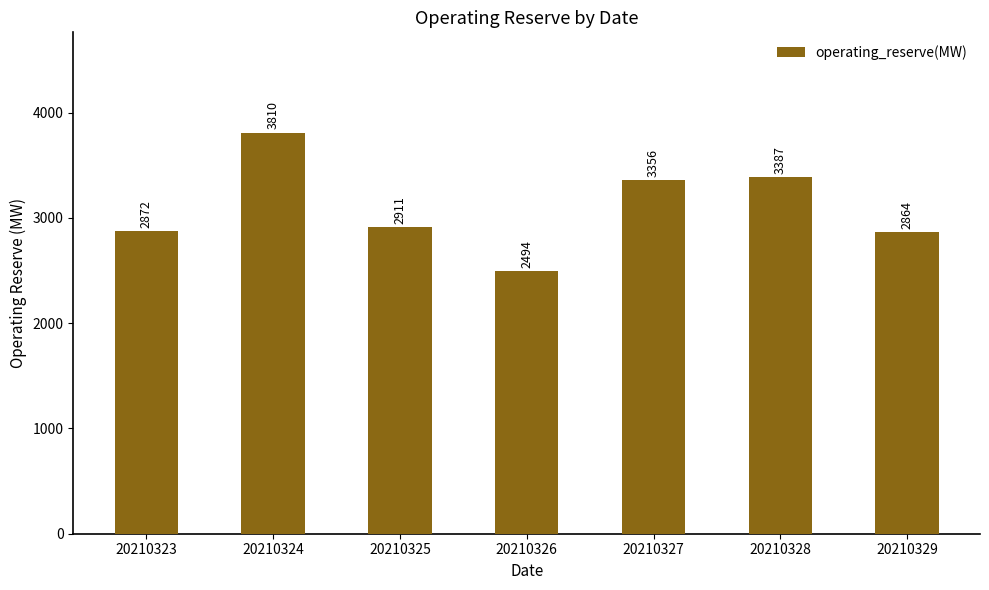

Where does the data first go above 2911?

20210324